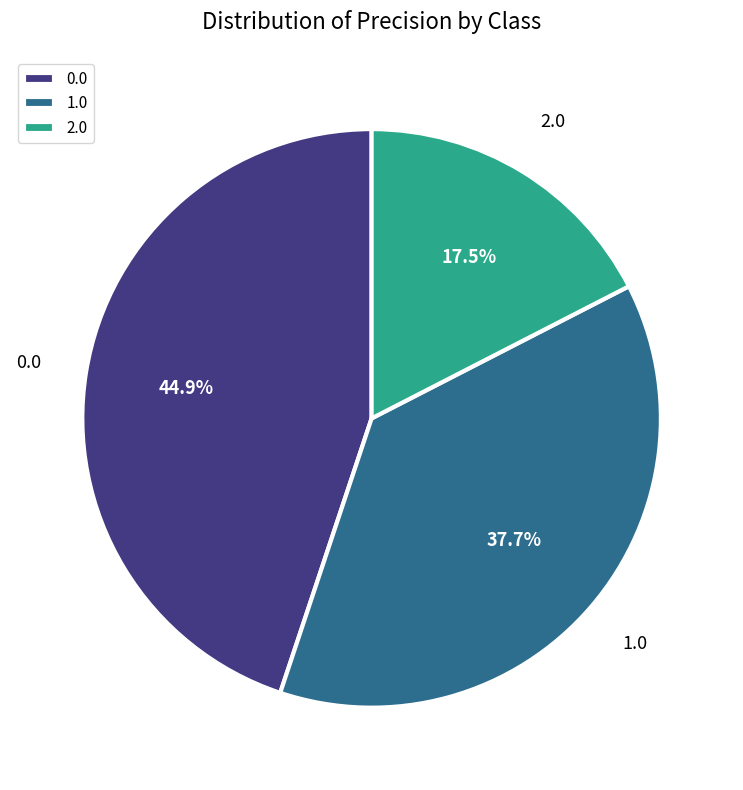

Which slice is the smallest?

2.0